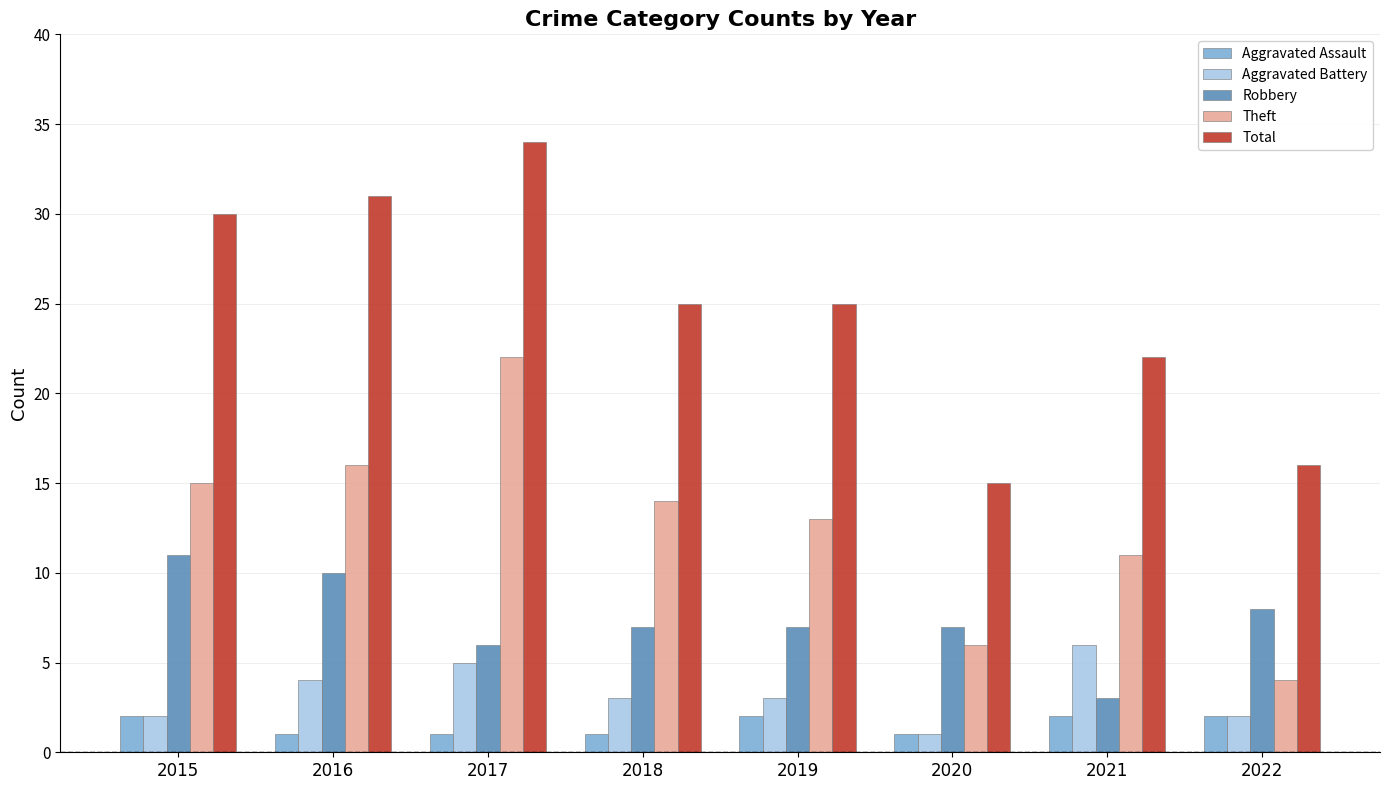

The Aggravated Battery series shows 6 at 2021. True or false?

True